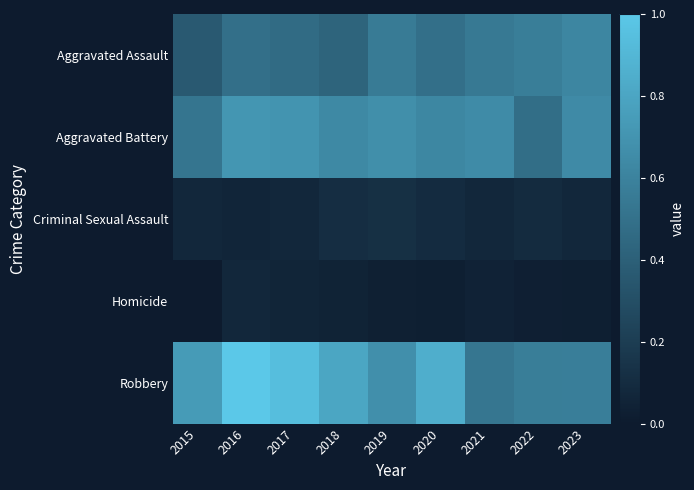

List the series in order of their peak value, lowest first.

Homicide, Criminal Sexual Assault, Aggravated Assault, Aggravated Battery, Robbery